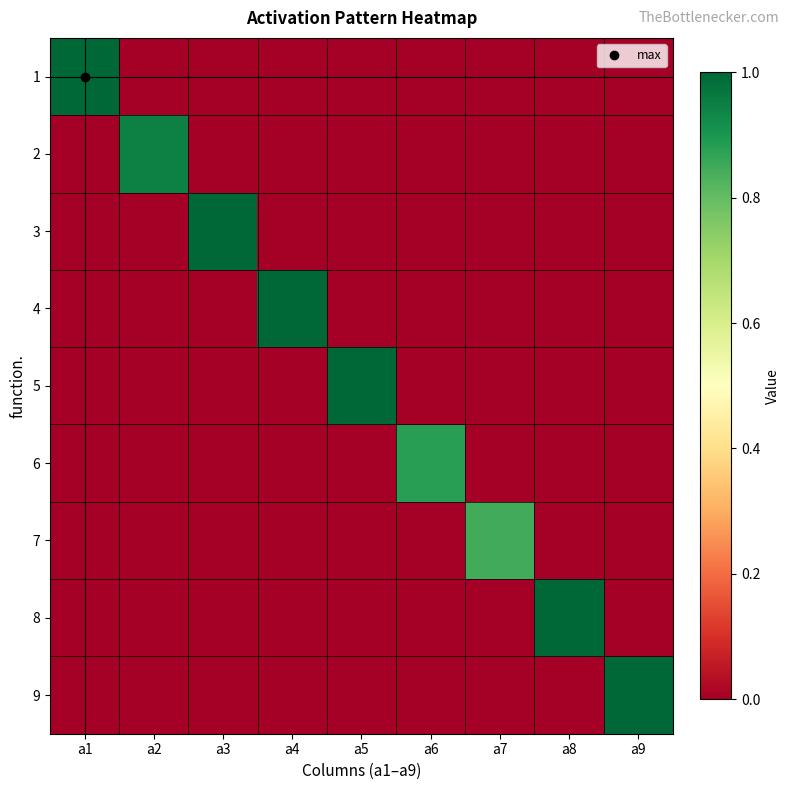

Reading left to right, transcribe all the data shown in this chart.

1: a1=1.0	a2=0.0	a3=0.0	a4=0.0	a5=0.0	a6=0.0	a7=0.0	a8=0.0	a9=0.0
2: a1=0.0	a2=0.9	a3=0.0	a4=0.0	a5=0.0	a6=0.0	a7=0.0	a8=0.0	a9=0.0
3: a1=0.0	a2=0.0	a3=1.0	a4=0.0	a5=0.0	a6=0.0	a7=0.0	a8=0.0	a9=0.0
4: a1=0.0	a2=0.0	a3=0.0	a4=1.0	a5=0.0	a6=0.0	a7=0.0	a8=0.0	a9=0.0
5: a1=0.0	a2=0.0	a3=0.0	a4=0.0	a5=1.0	a6=0.0	a7=0.0	a8=0.0	a9=0.0
6: a1=0.0	a2=0.0	a3=0.0	a4=0.0	a5=0.0	a6=0.9	a7=0.0	a8=0.0	a9=0.0
7: a1=0.0	a2=0.0	a3=0.0	a4=0.0	a5=0.0	a6=0.0	a7=0.8	a8=0.0	a9=0.0
8: a1=0.0	a2=0.0	a3=0.0	a4=0.0	a5=0.0	a6=0.0	a7=0.0	a8=1.0	a9=0.0
9: a1=0.0	a2=0.0	a3=0.0	a4=0.0	a5=0.0	a6=0.0	a7=0.0	a8=0.0	a9=1.0